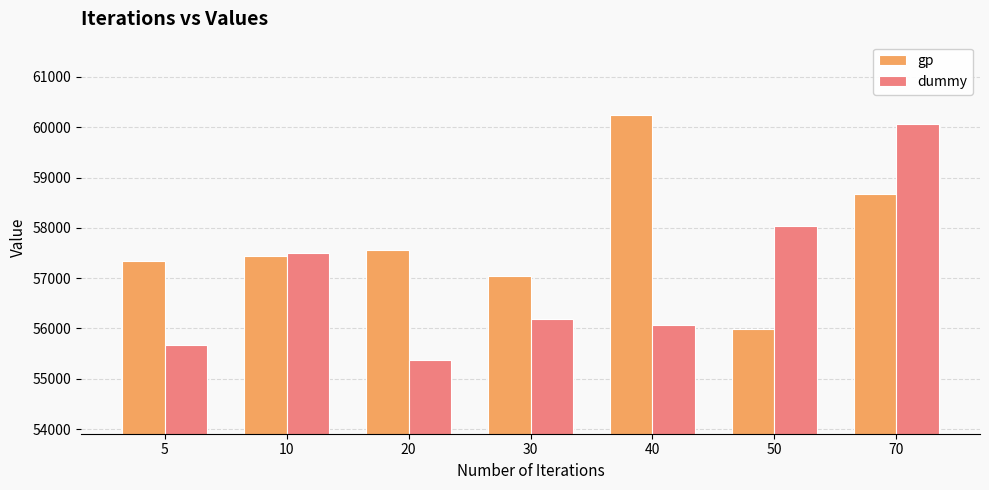

What is the sum of the dummy values at 50 and 20?

113414